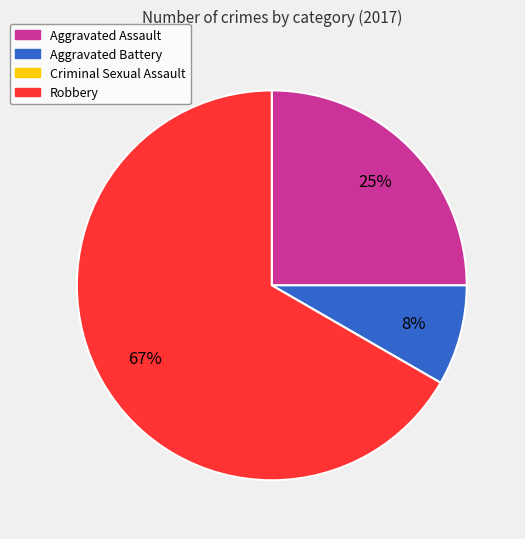

To the nearest percent, what is the average slice percentage?

33%